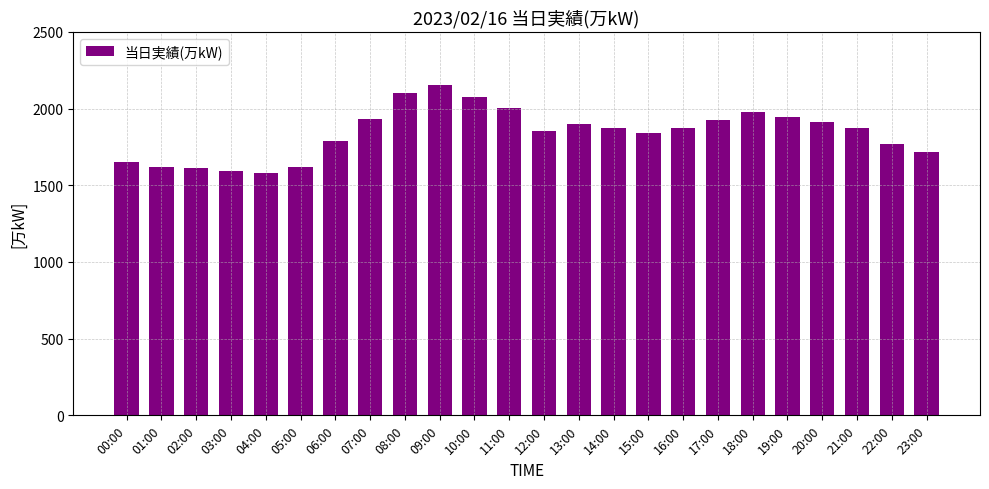

The chart shows a value of 426 at 11:00. True or false?

False